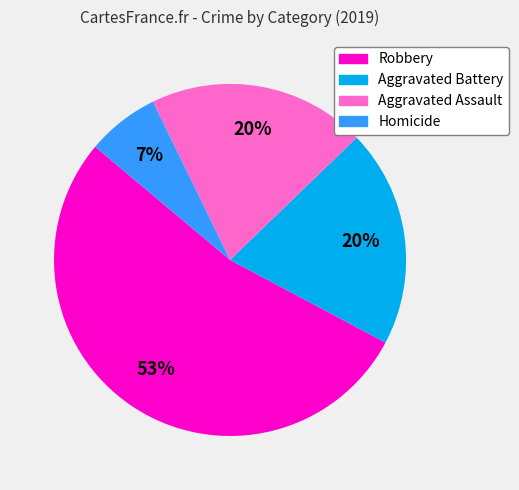

Approximately how many times larger is the value at Homicide compared to Aggravated Battery?

0.3